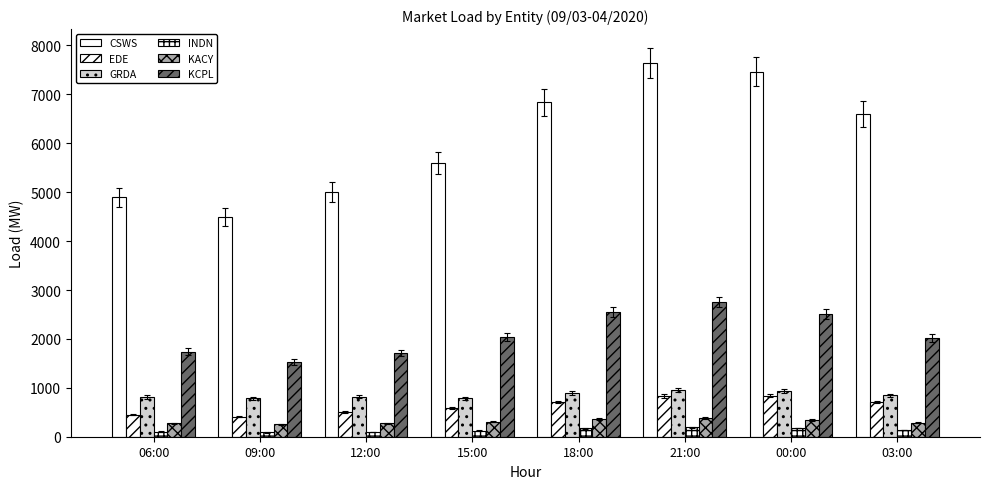

How many values in the KACY series are below 308?

4